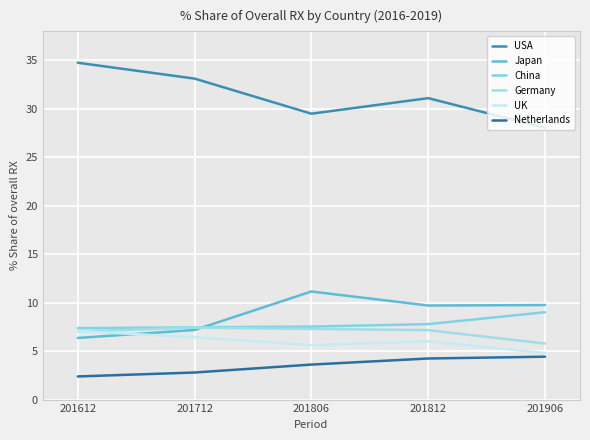

Is it true that Germany equals 7.0 at 201612?

True